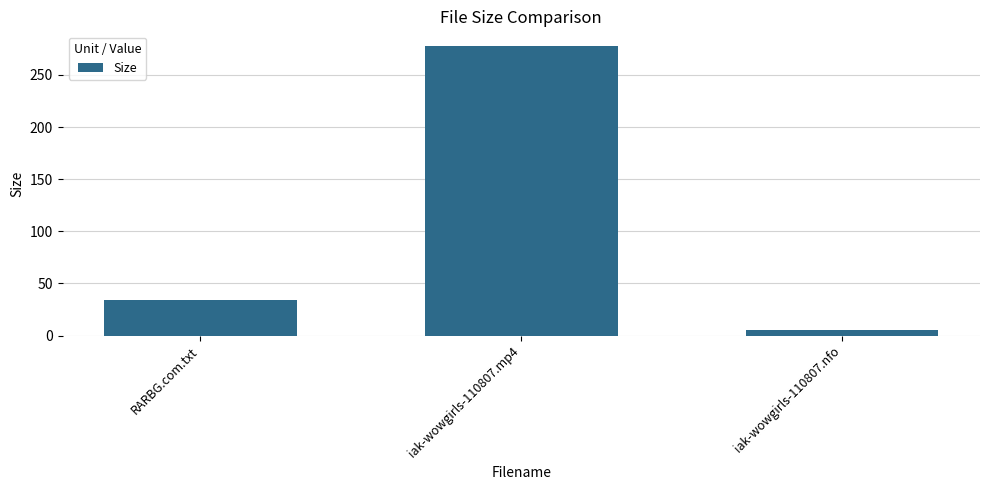

Reading right to left, transcribe all the data shown in this chart.

5.4	277.9	34.0